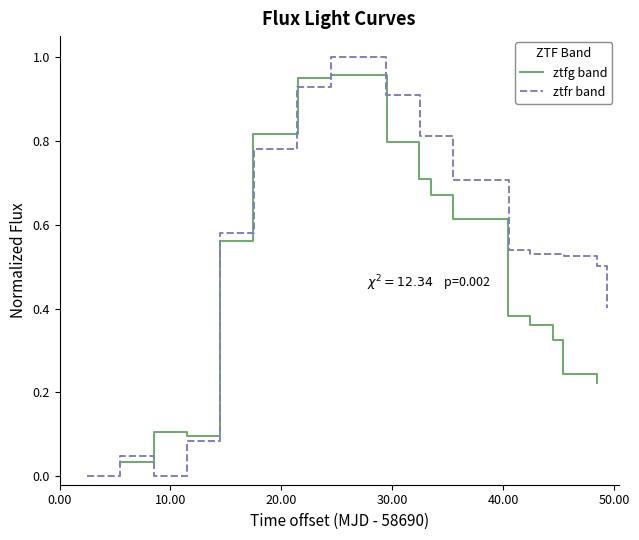

What are all the series names shown in the legend?

ztfg band, ztfr band